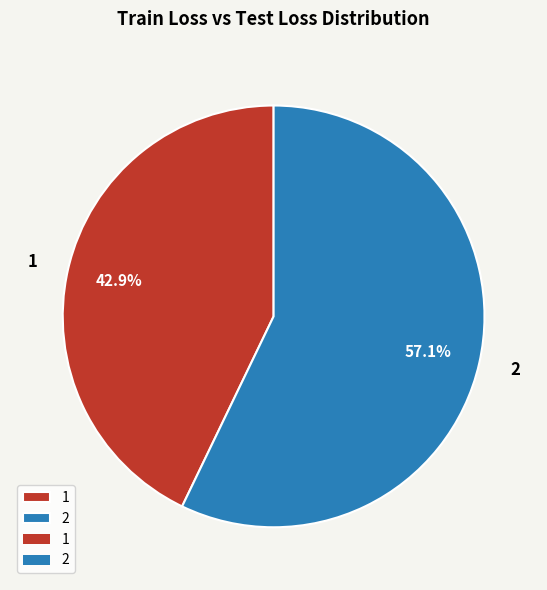

Which category has the biggest portion of the pie?

2